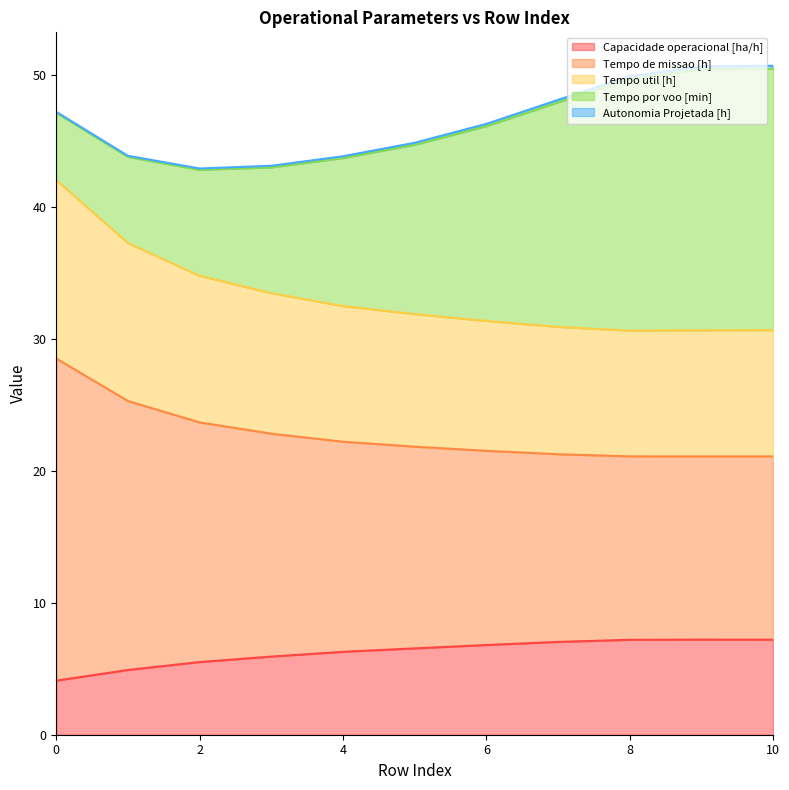

True or false: Capacidade operacional [ha/h] has more than 2 interior local peaks.

False